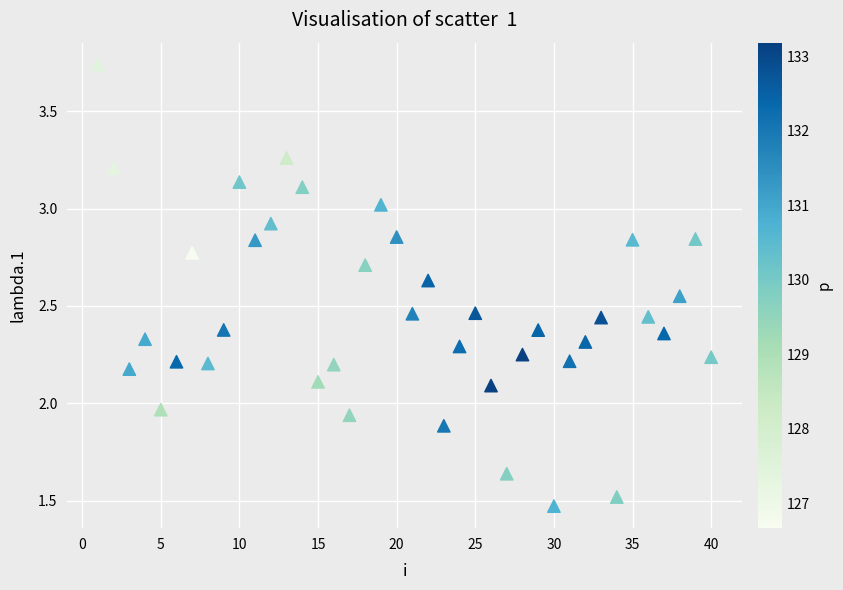

What is the range of X values (max minus min)?

39.0